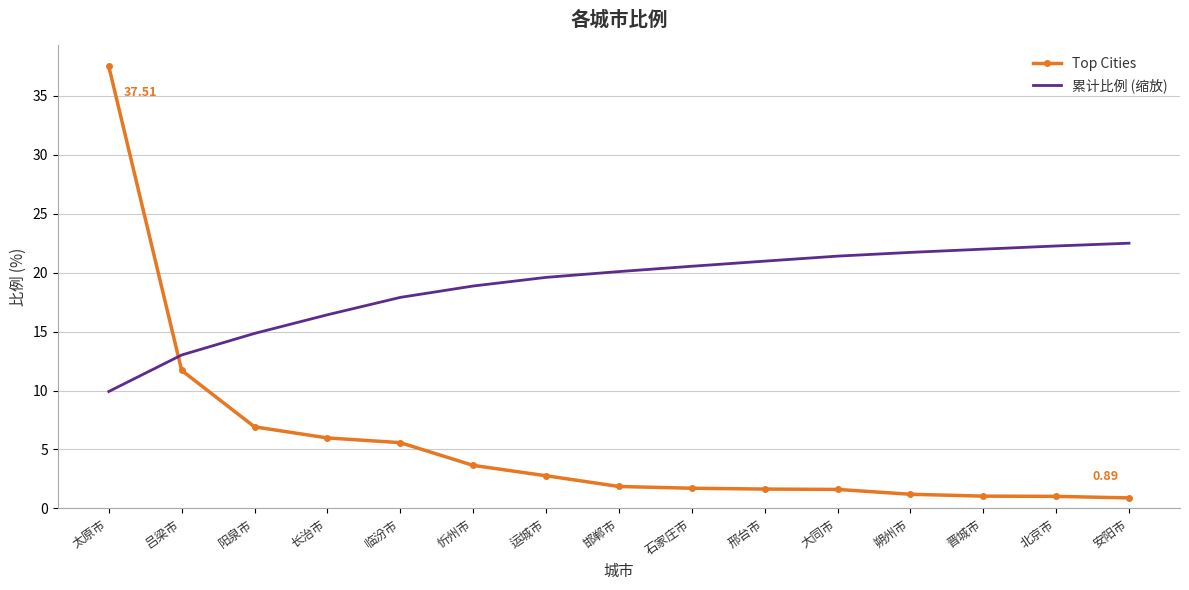

Is it true that 累计比例 (缩放) equals 21.4 at 大同市?

True